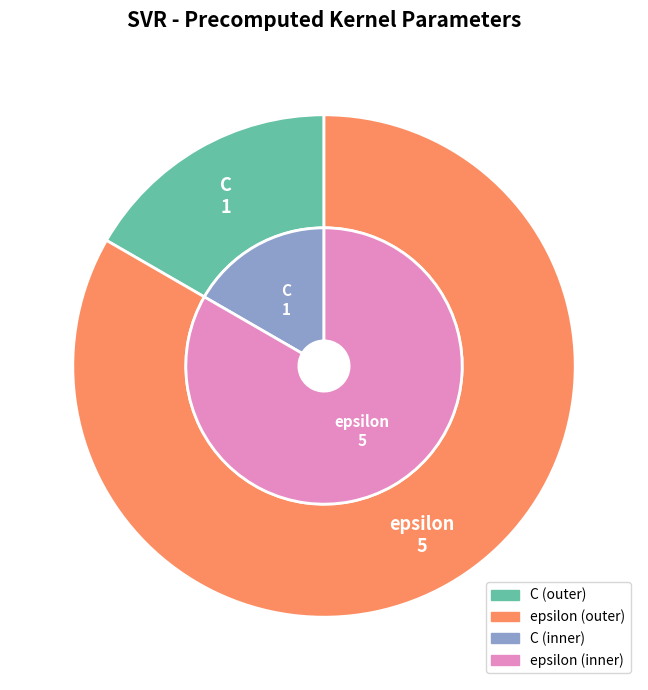

Approximately how many times larger is the value at epsilon compared to C?

5.0